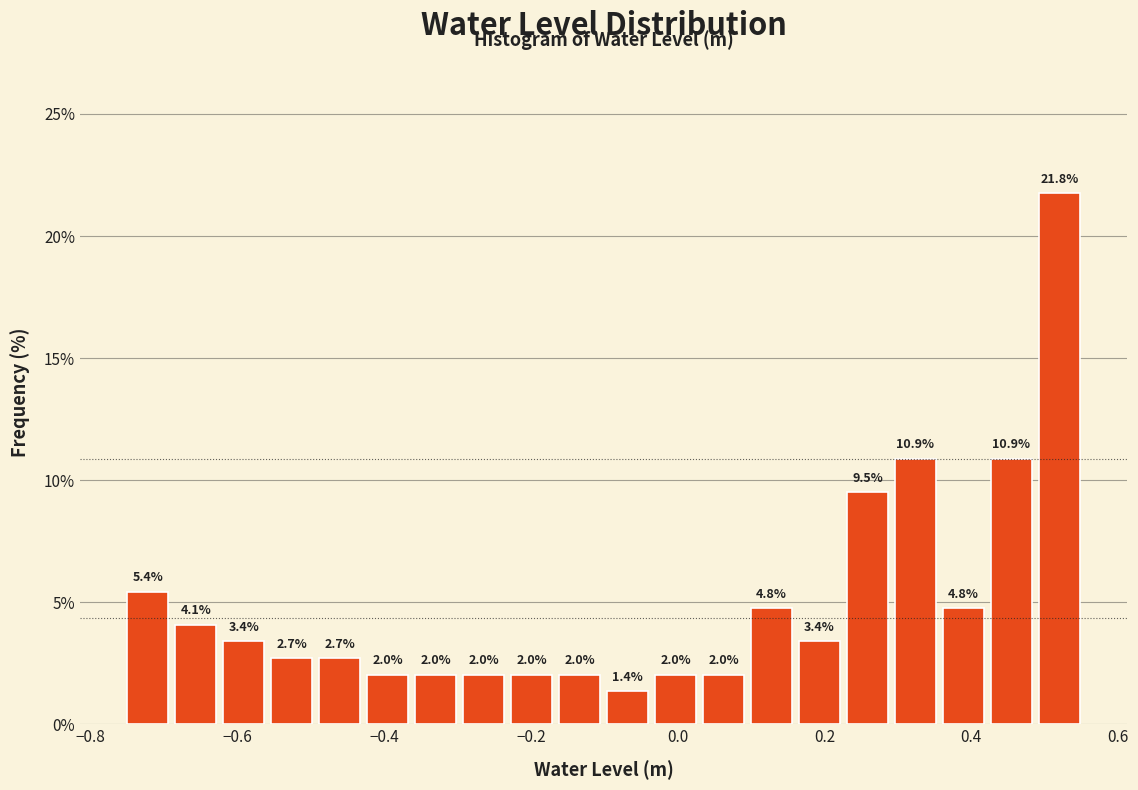

Read against the x-axis, roughly where is the centre of the tallest bar?

0.52